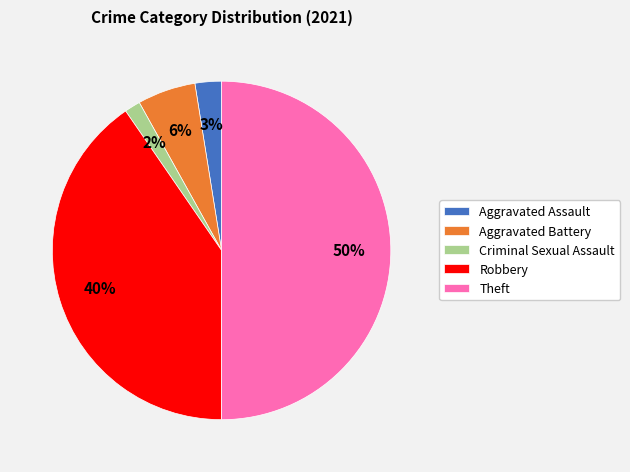

Which has a higher value, Criminal Sexual Assault or Robbery?

Robbery